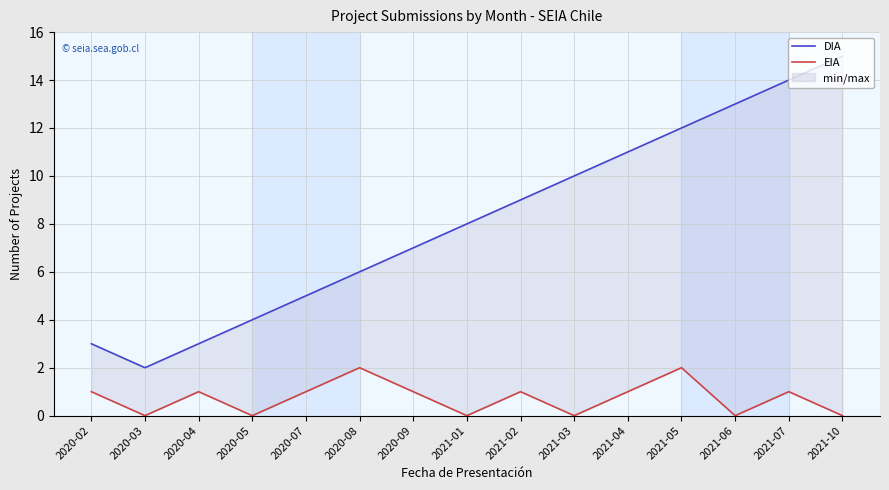

At which label is EIA closest to 1?

2020-02